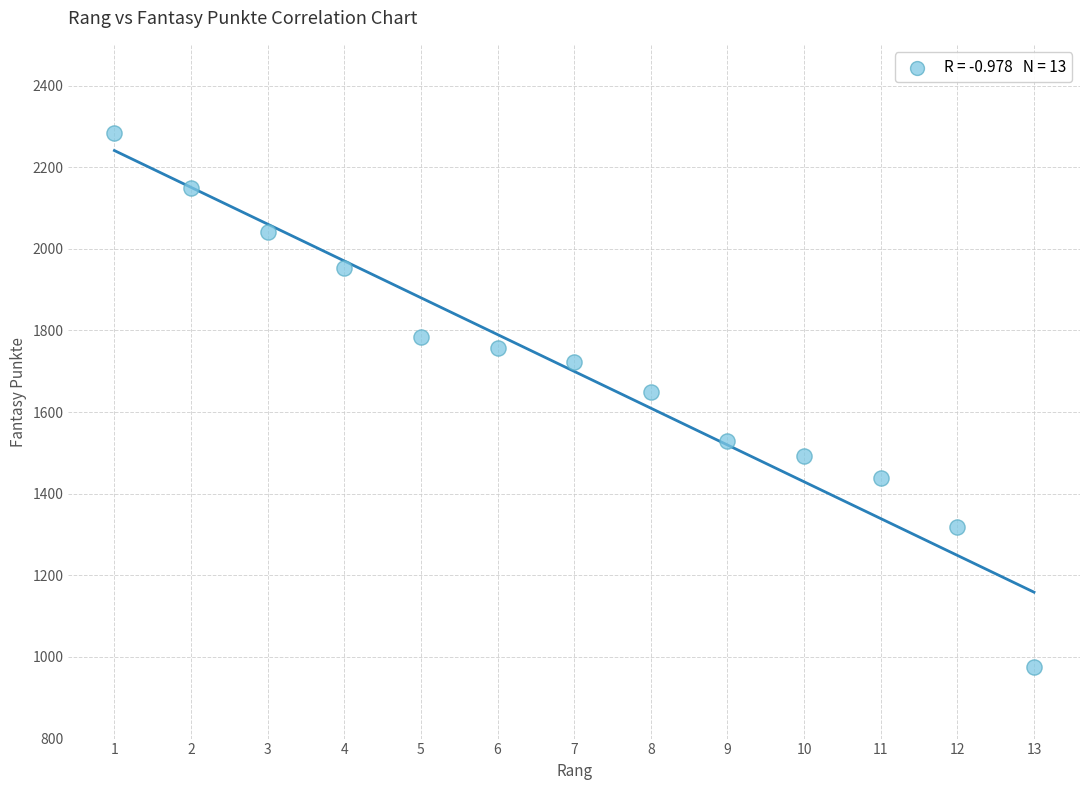

What is the range of X values (max minus min)?

12